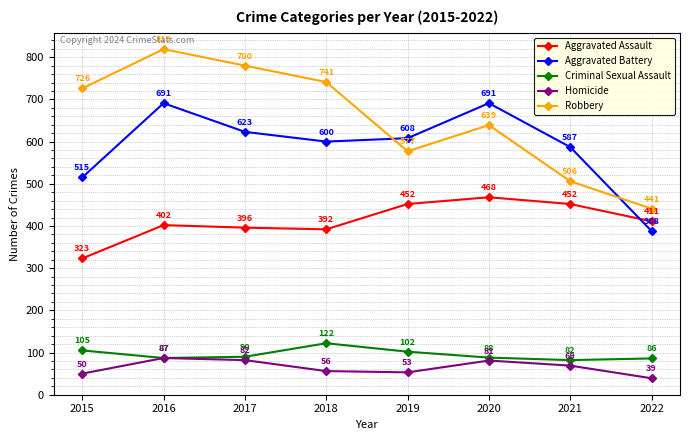

Rank the series at 2015 from lowest to highest value.

Homicide, Criminal Sexual Assault, Aggravated Assault, Aggravated Battery, Robbery